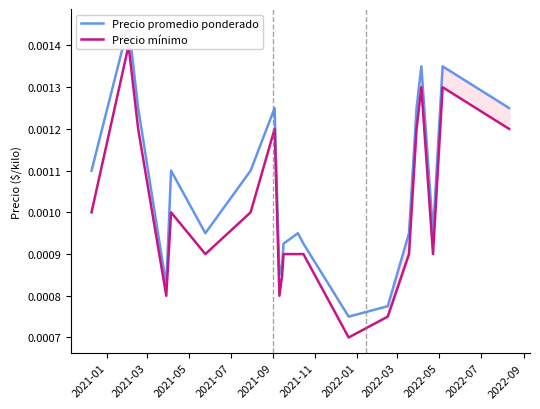

Which series has the largest total across all categories?

Precio promedio ponderado